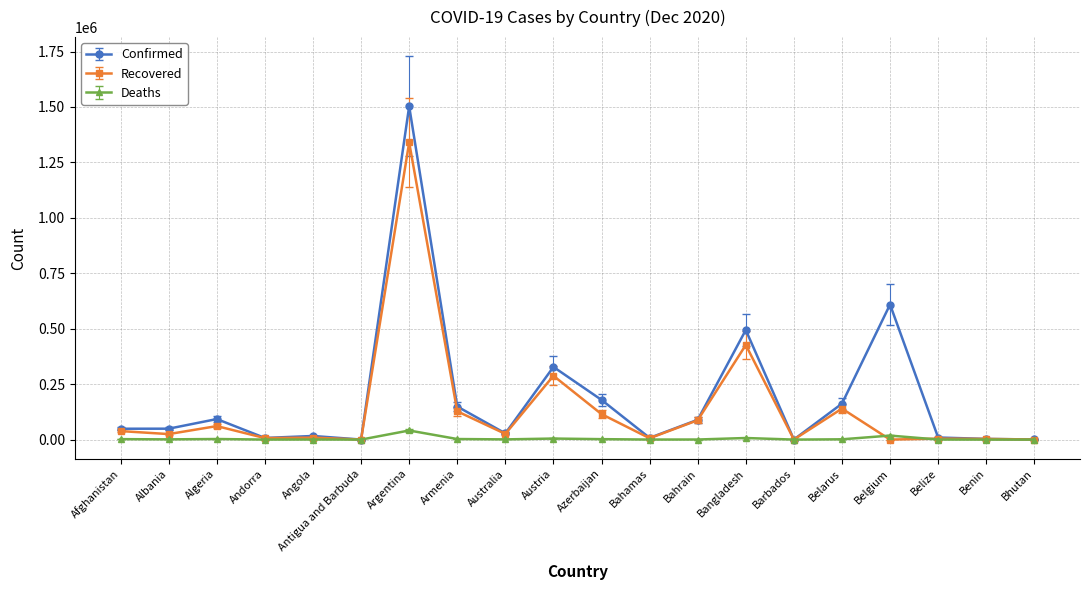

Rank the series by their maximum value, from lowest to highest.

Deaths, Recovered, Confirmed